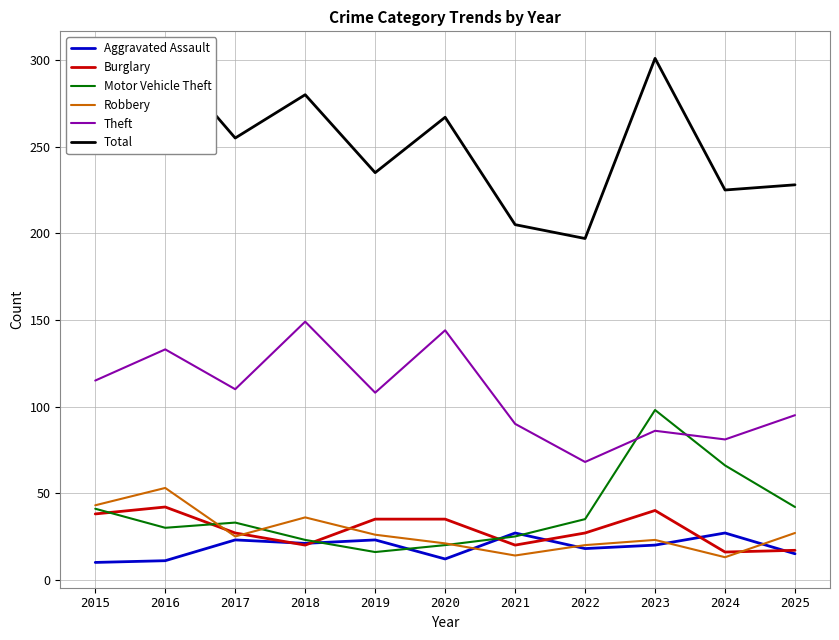

Between 2018 and 2015, which is larger?

2018